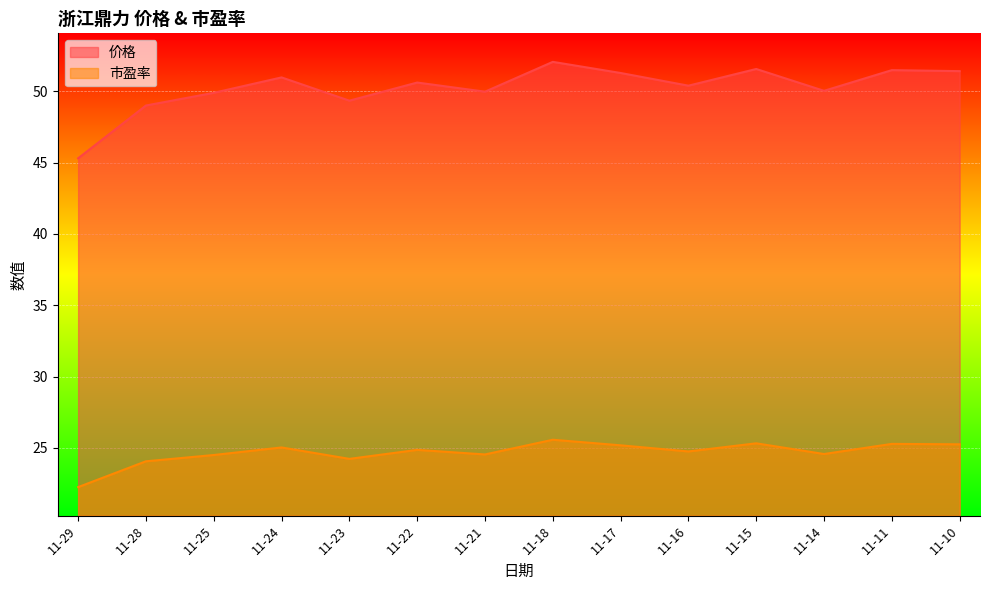

Which category has the lowest value across all series?

11-29